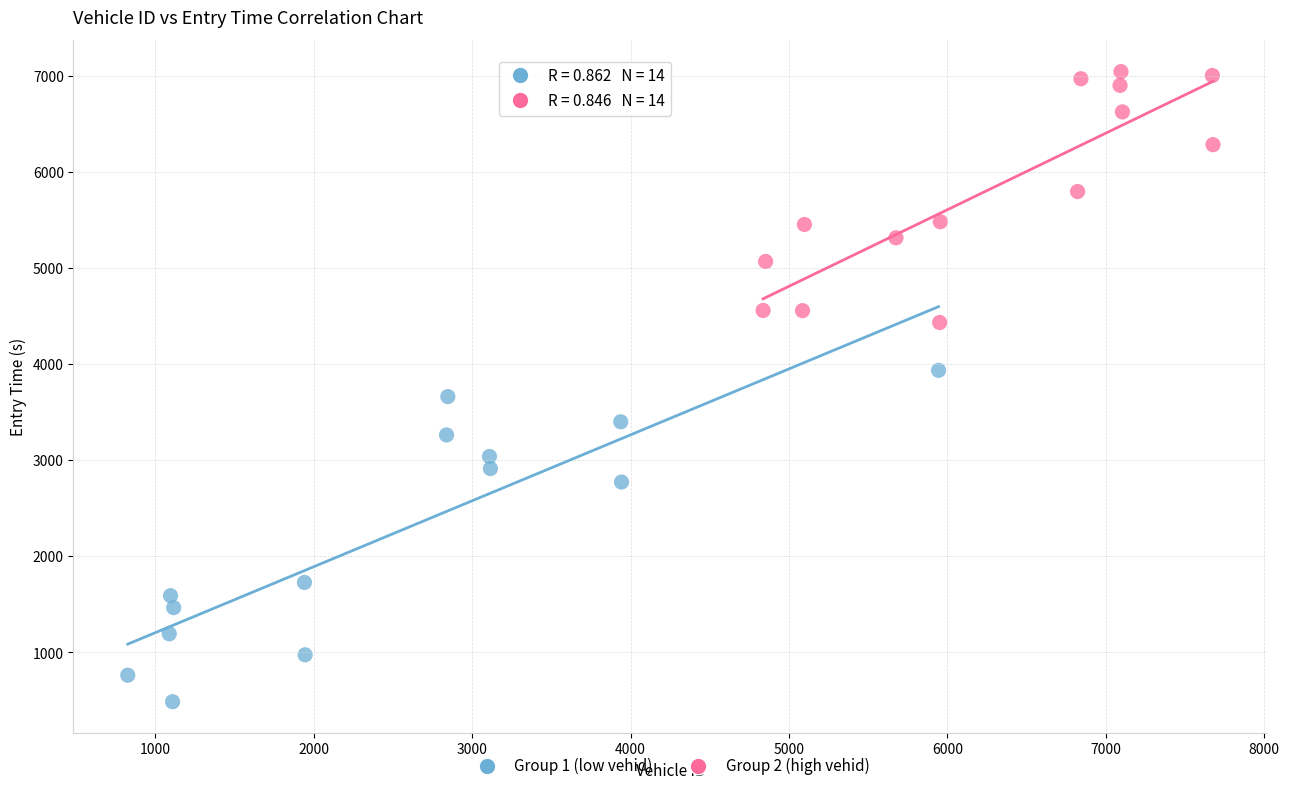

Which series has the largest Y range (max minus min)?

Group 1 (low vehid)